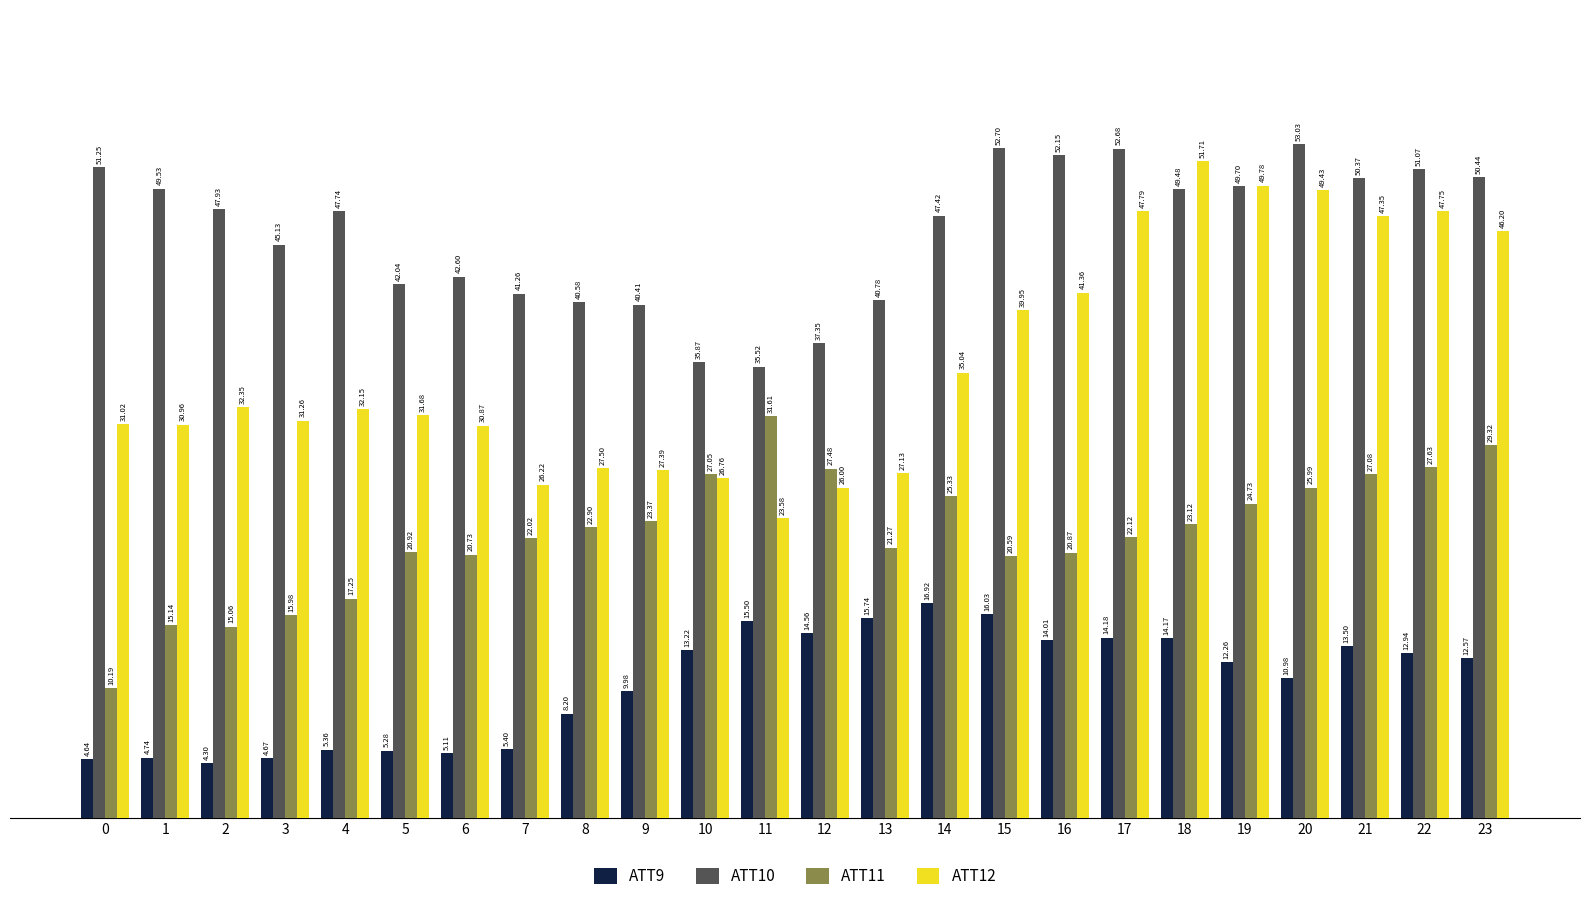

Between 17 and 18, which series saw the biggest shift?

ATT12